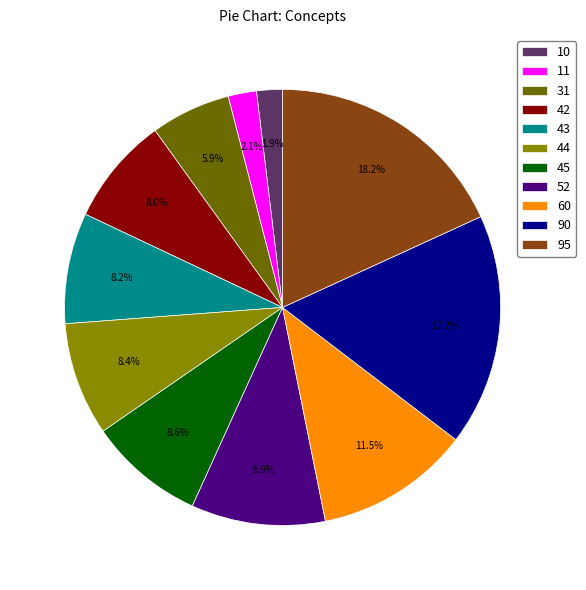

Count the number of slices in the pie.

11